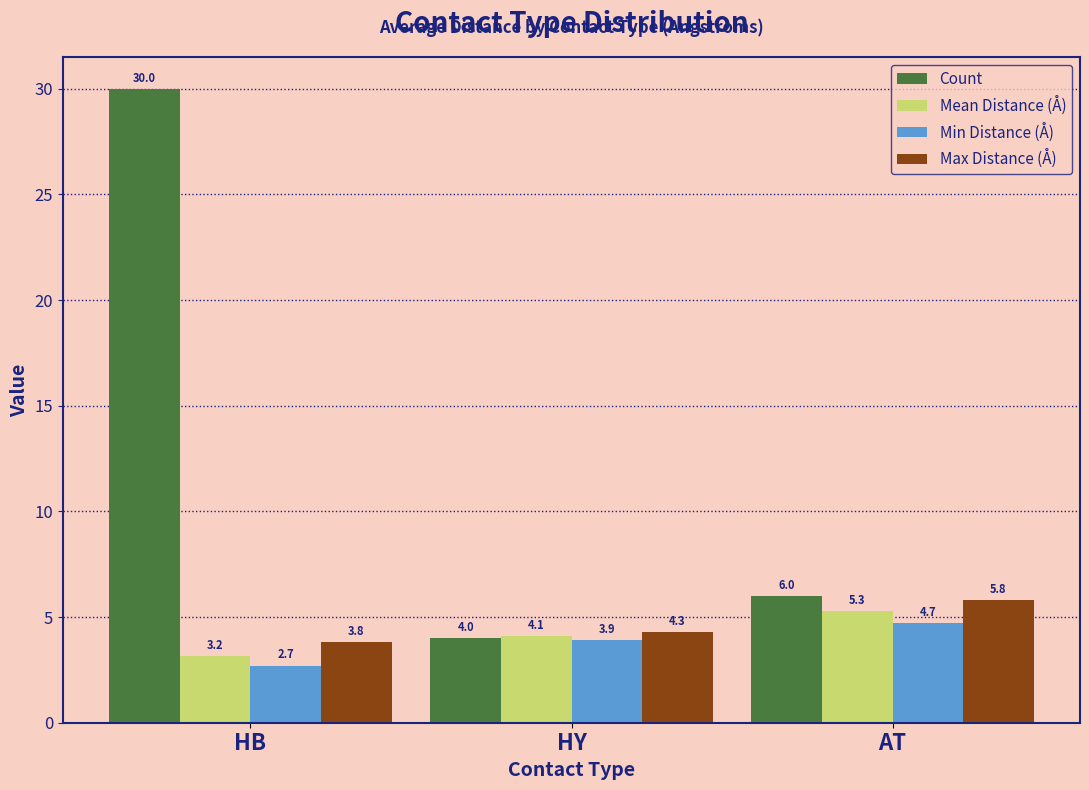

What is the difference between the Mean Distance (Å) values at HB and AT?

2.1